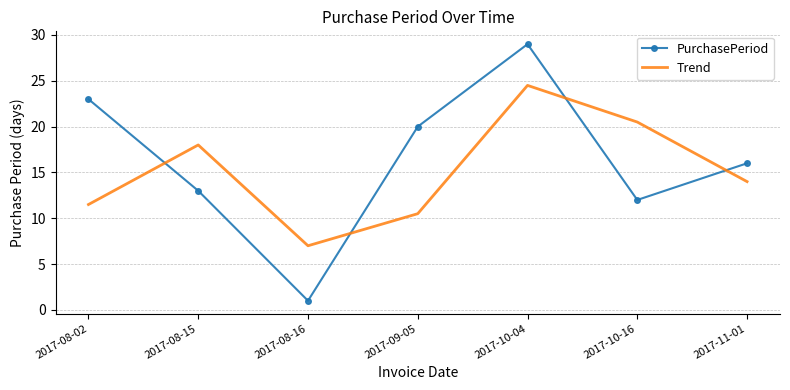

What is the spread (max minus min) of values at 2017-09-05?

9.5